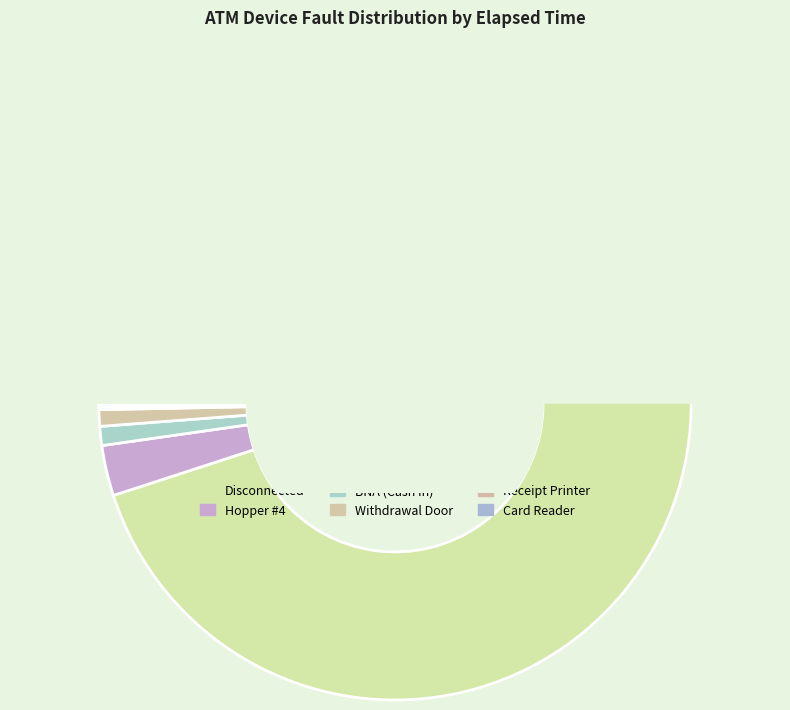

Which slice represents more than half of the pie?

Disconnected